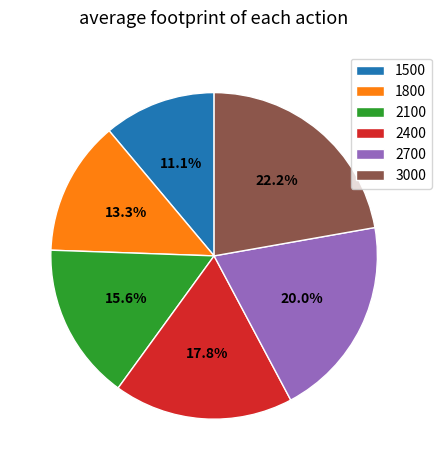

To the nearest percent, what percentage of the pie is 2400?

18%